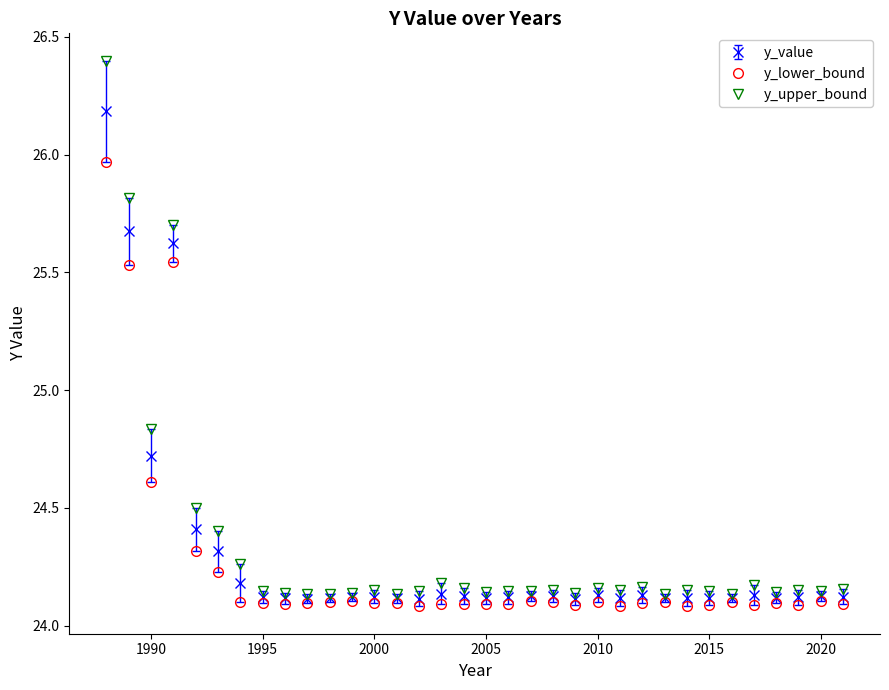

At how many categories does at least one series exceed 25?

3